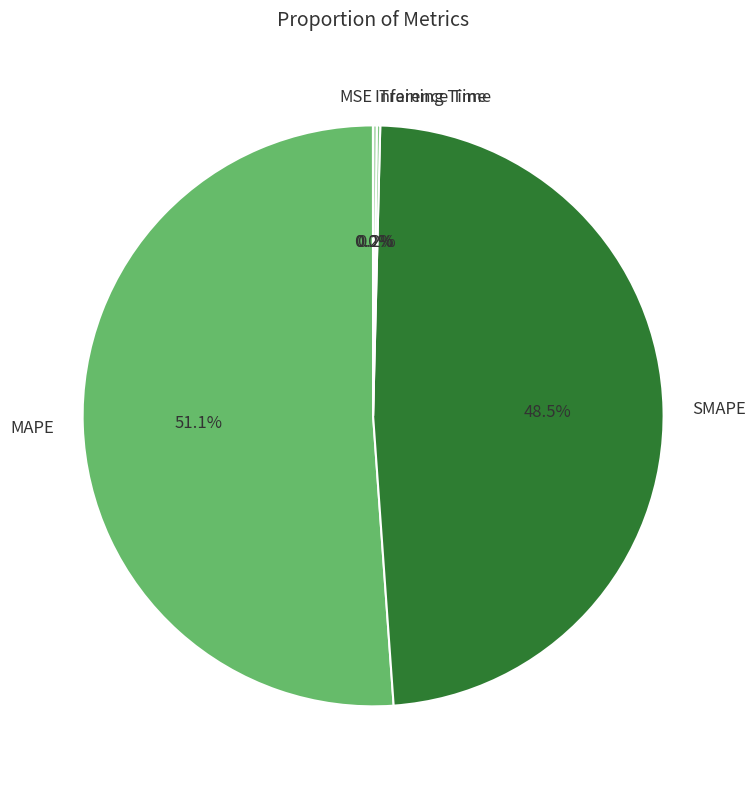

What percentage do SMAPE and MAPE together represent?

99.6%